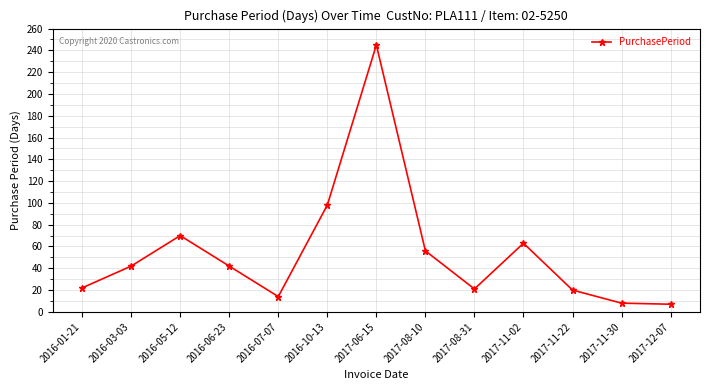

What is the smallest value displayed?

7